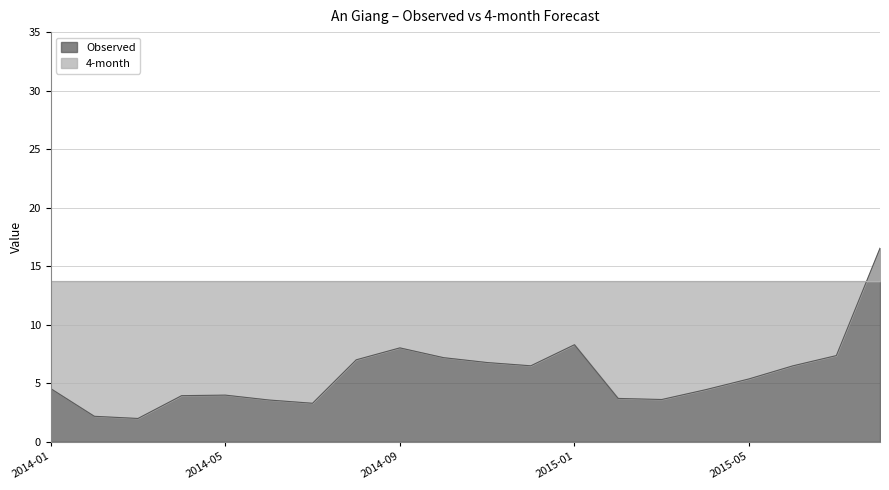

The value at 2015-05 is 5.4. True or false?

True